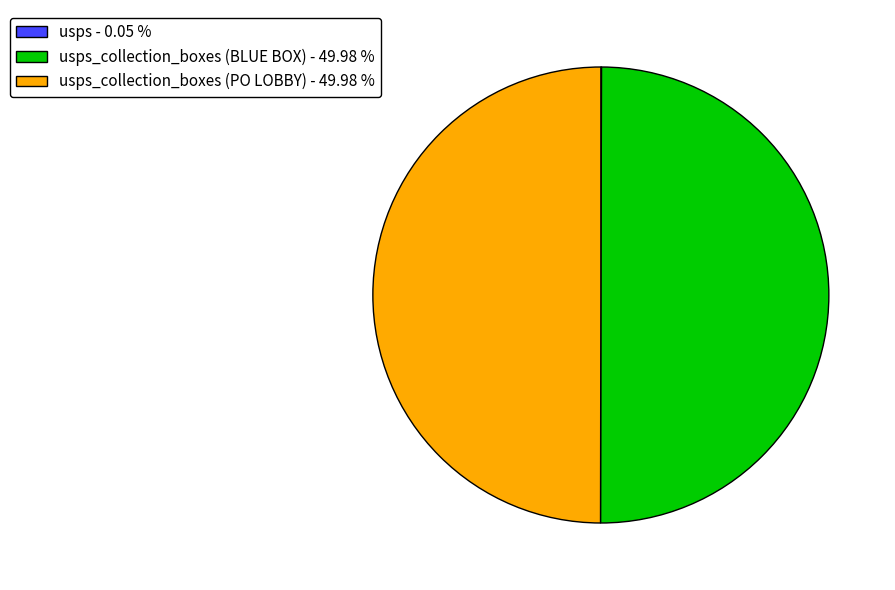

Approximately how many times larger is the value at usps_collection_boxes (BLUE BOX) - 49.98 % compared to usps_collection_boxes (PO LOBBY) - 49.98 %?

1.0